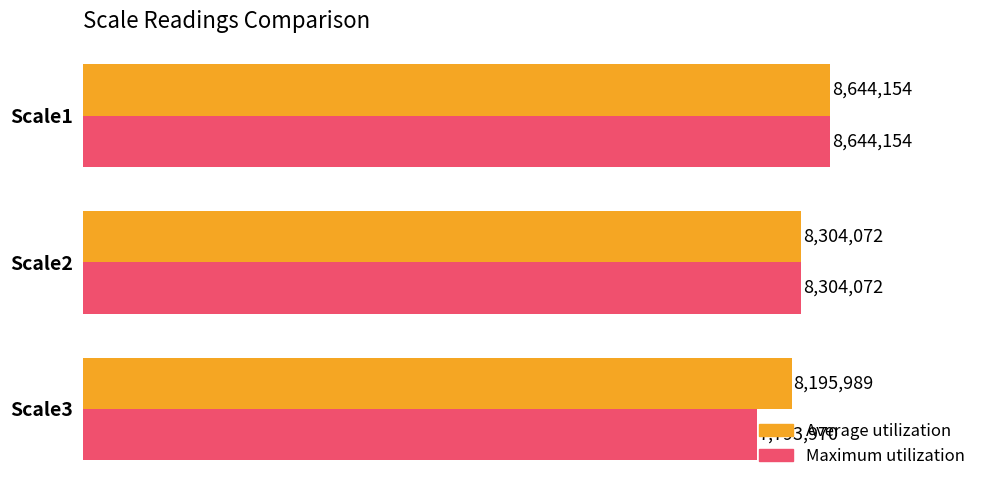

Which series has the largest total across all categories?

Average utilization